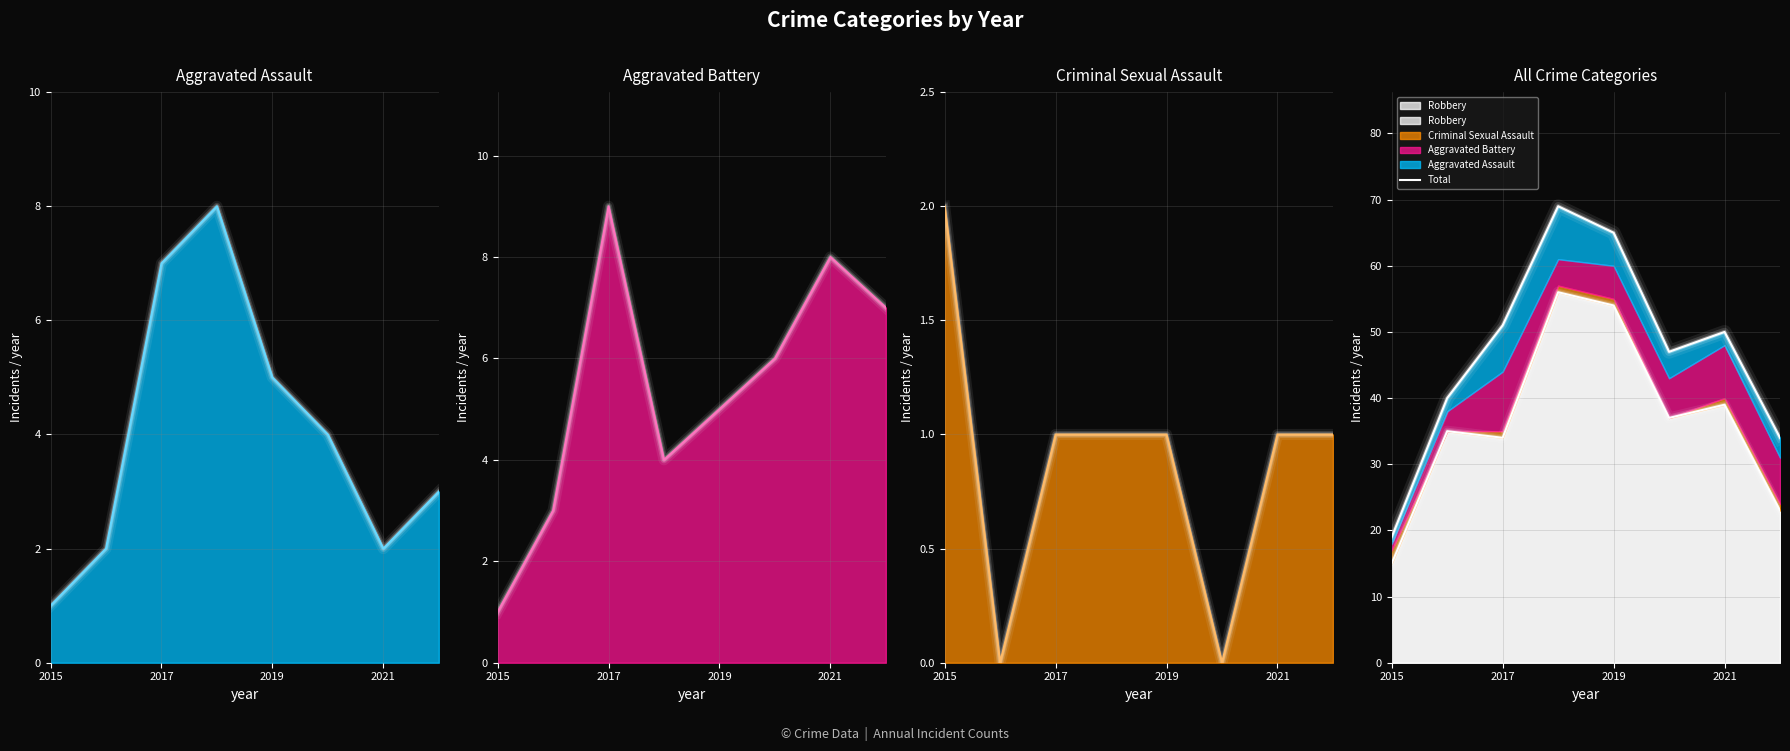

What is the difference between the maximum and minimum values?

50